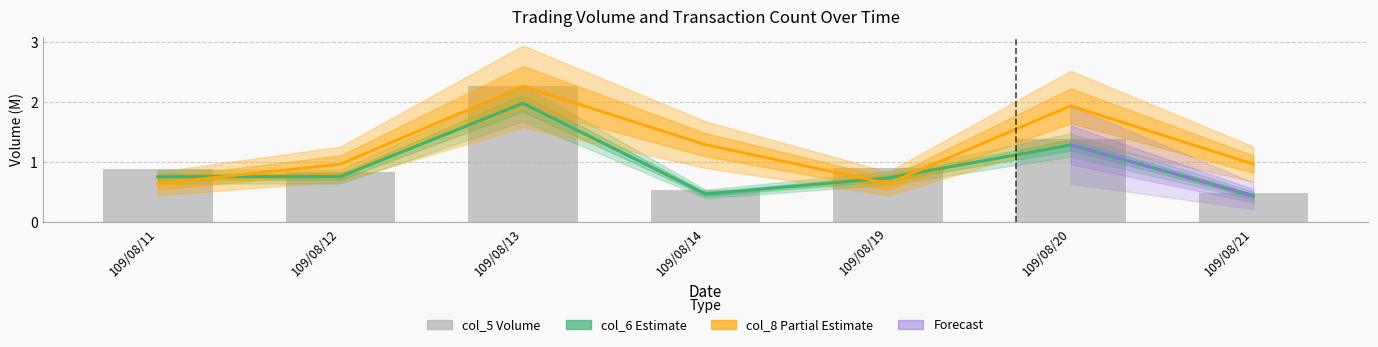

Which series changed the most between 109/08/13 and 109/08/19?

col_8